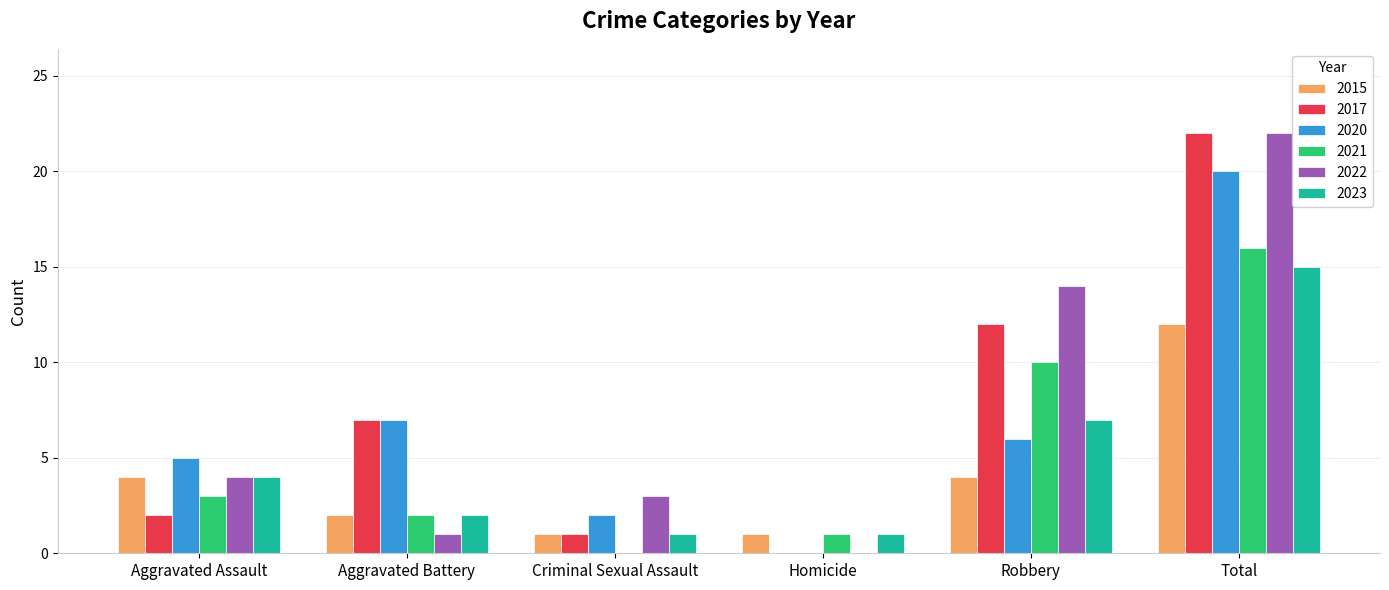

Are the bars horizontal?

No